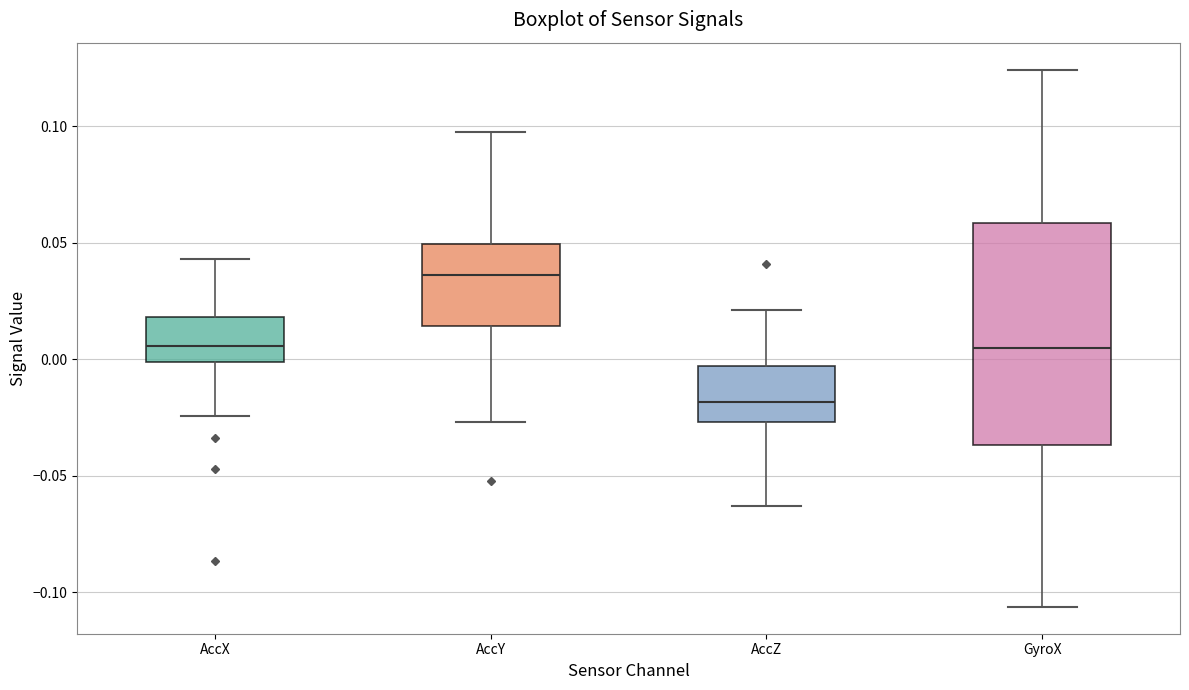

Reading left to right, transcribe this box plot: for each box, give where its median line is, the range the box spans, and where its two whiskers end, as read against the y-axis. The values are not printed on the chart, so give them approximately, as read against the axis.

AccX: median 0.005, box 0.000 to 0.020, whiskers -0.025 to 0.045
AccY: median 0.035, box 0.015 to 0.050, whiskers -0.025 to 0.100
AccZ: median -0.020, box -0.025 to -0.005, whiskers -0.065 to 0.020
GyroX: median 0.005, box -0.035 to 0.060, whiskers -0.105 to 0.125